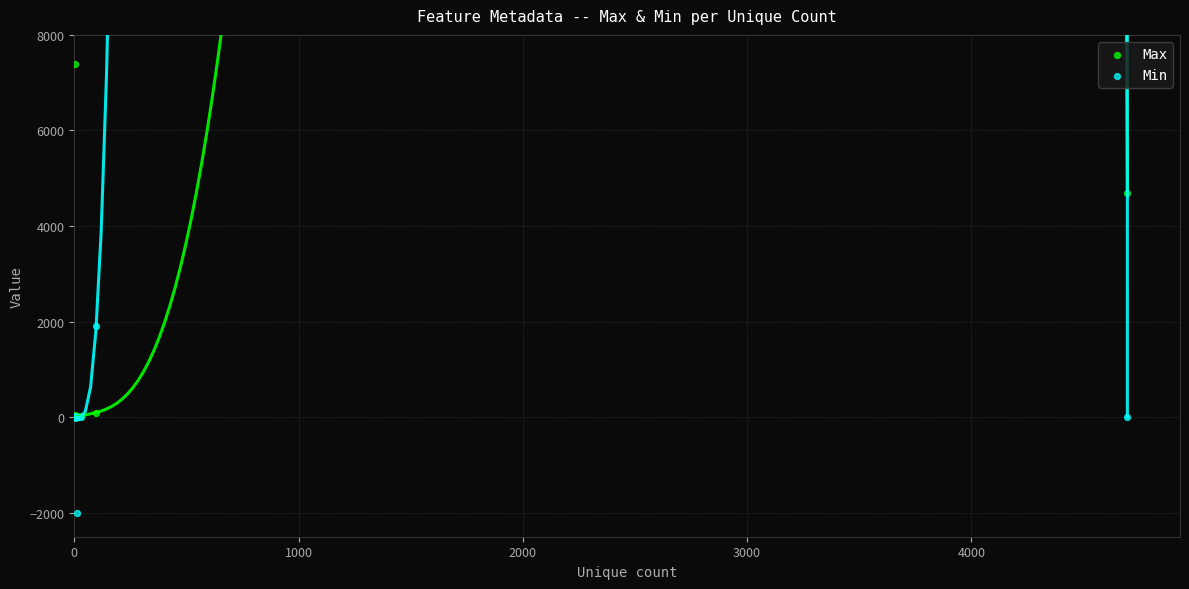

What are all the series names shown in the legend?

Max, Min